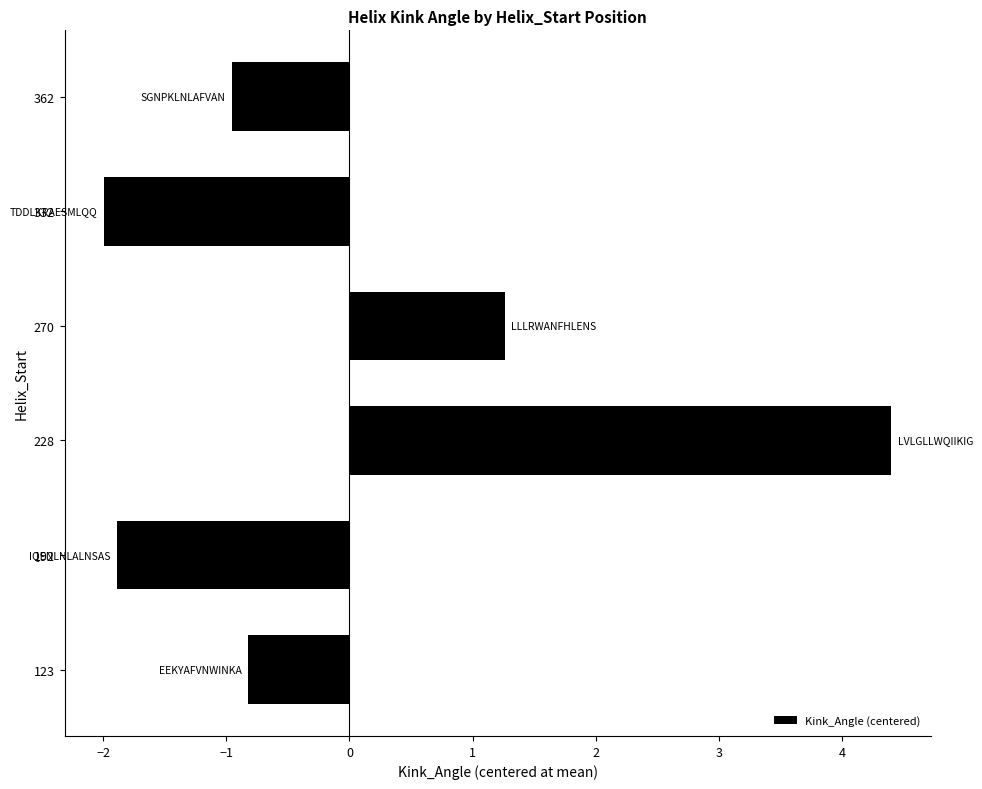

What is the greatest value displayed?

4.4